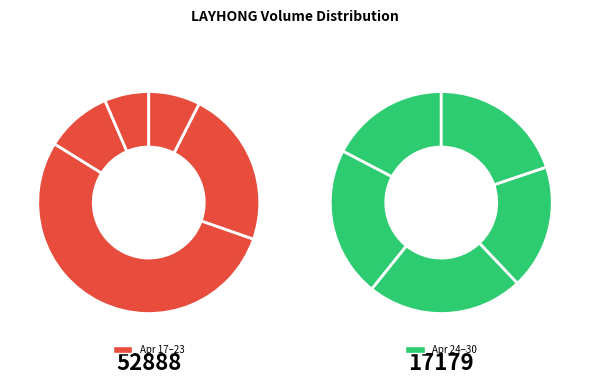

What is the total percentage of 2020-04-23 and 2020-04-20?

13.0%